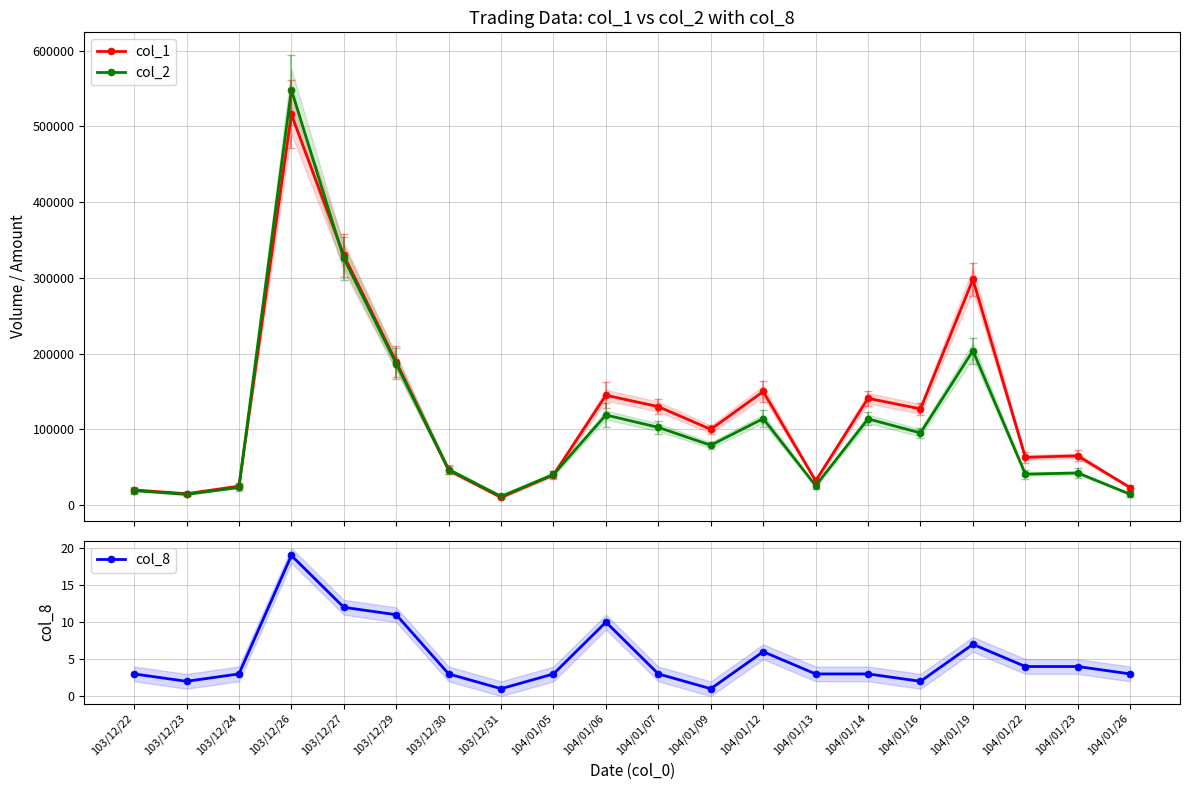

What position from the left is 104/01/14?

15